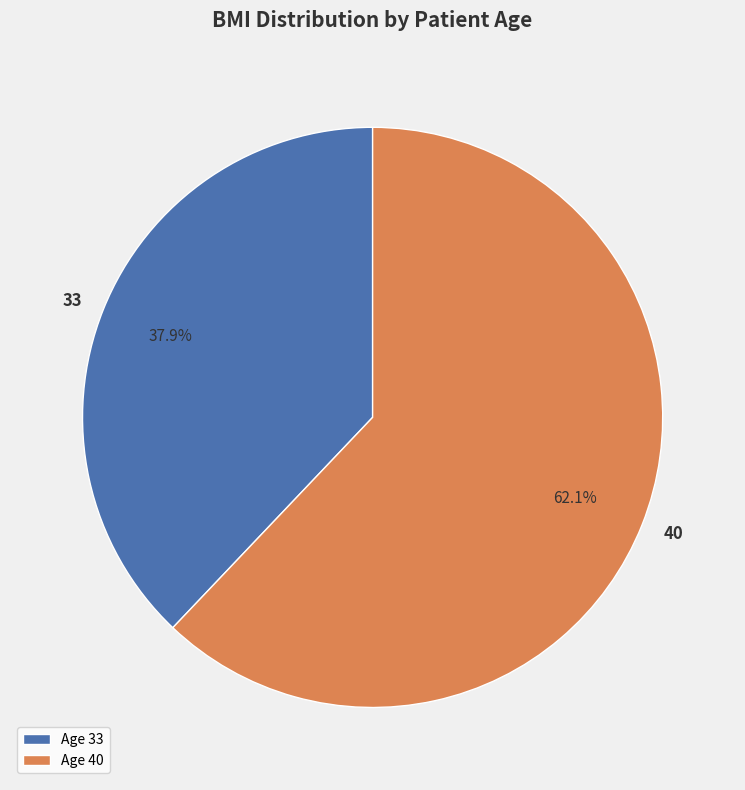

Is there a majority slice in this chart?

Yes